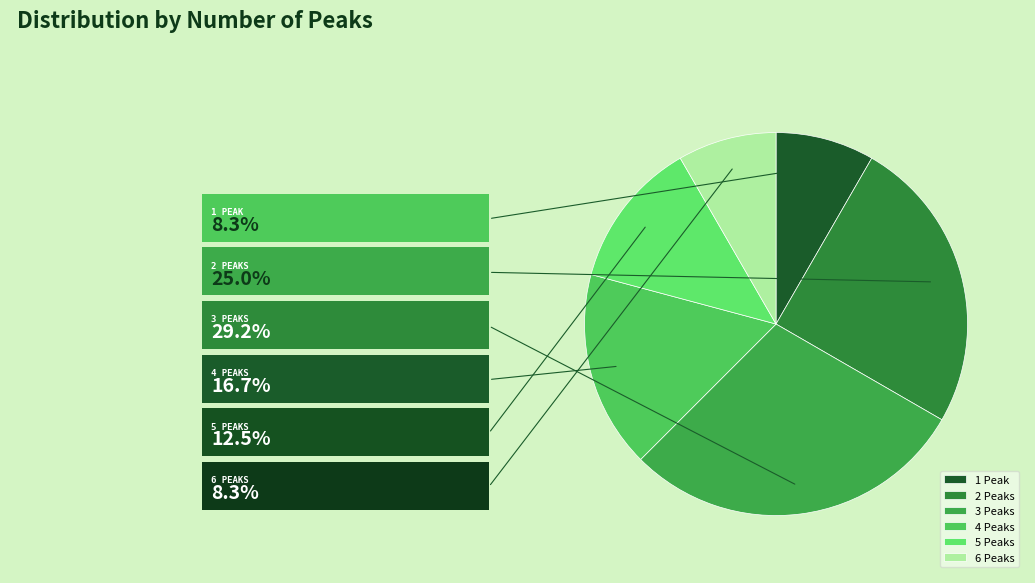

Which category has the smallest portion of the pie?

num_peaks_1